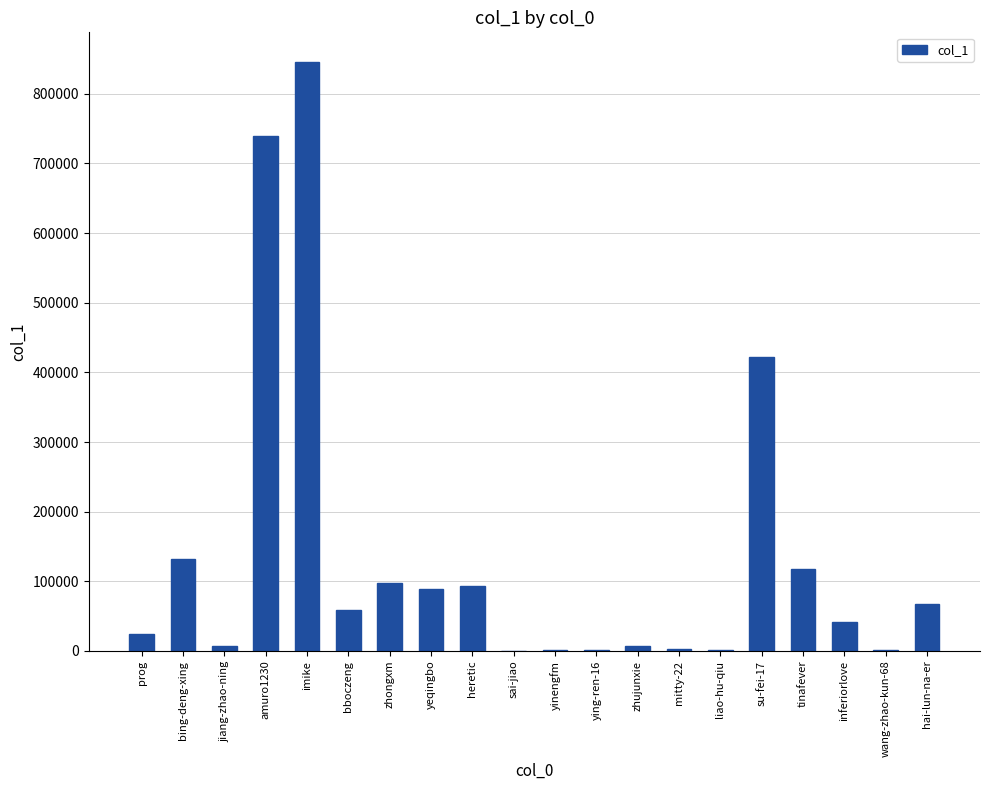

What value does the data have at yeqingbo?

88503